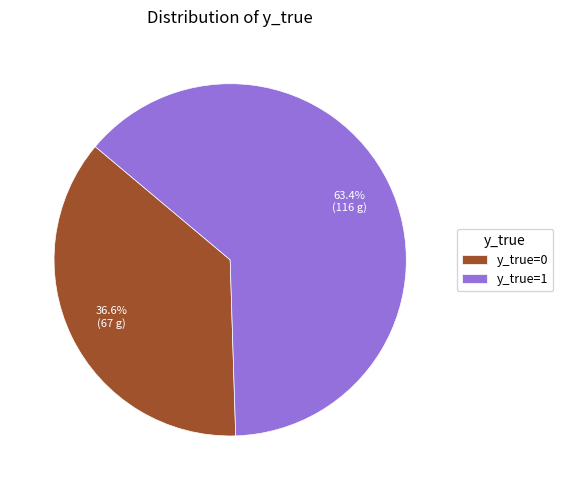

Is it true that y_true=1 is 63% of the pie?

True